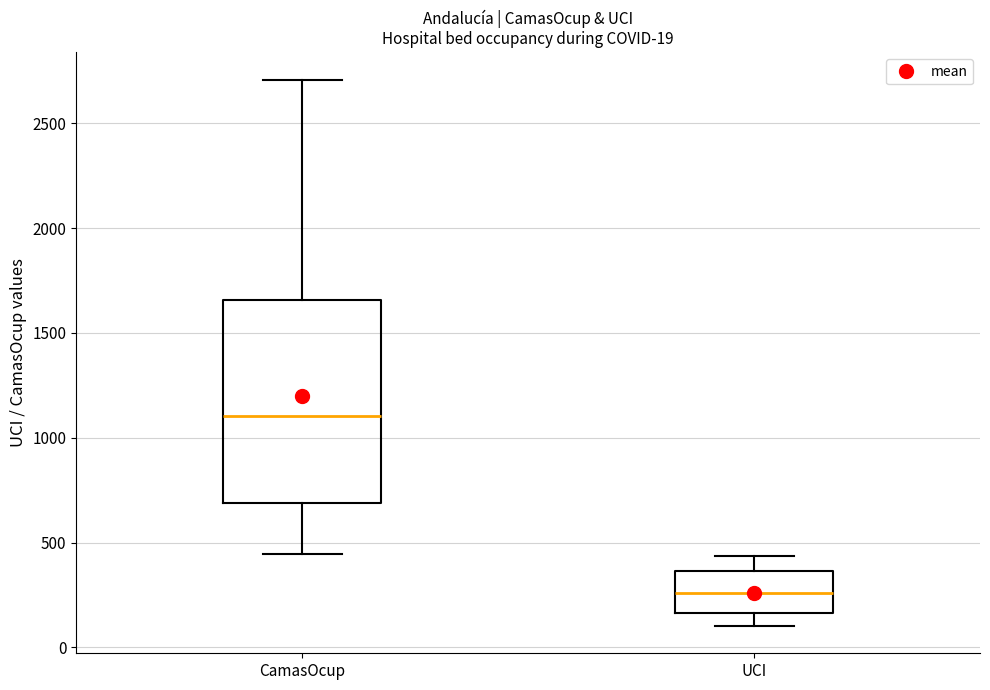

Which box is the tallest, from its lower edge to its upper edge?

CamasOcup